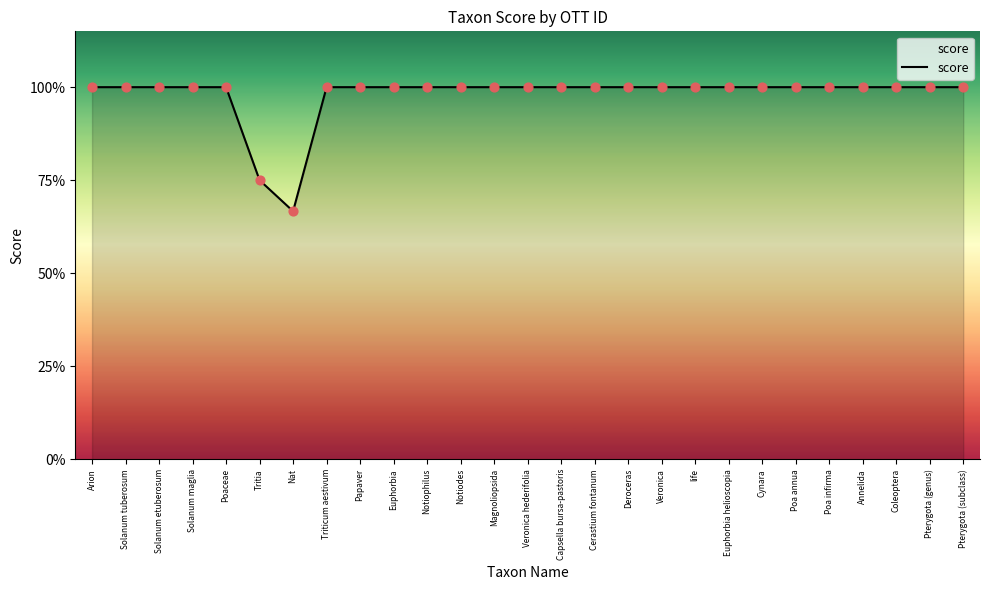

Approximately how many times larger is the value at Notiophilus compared to Deroceras?

1.0